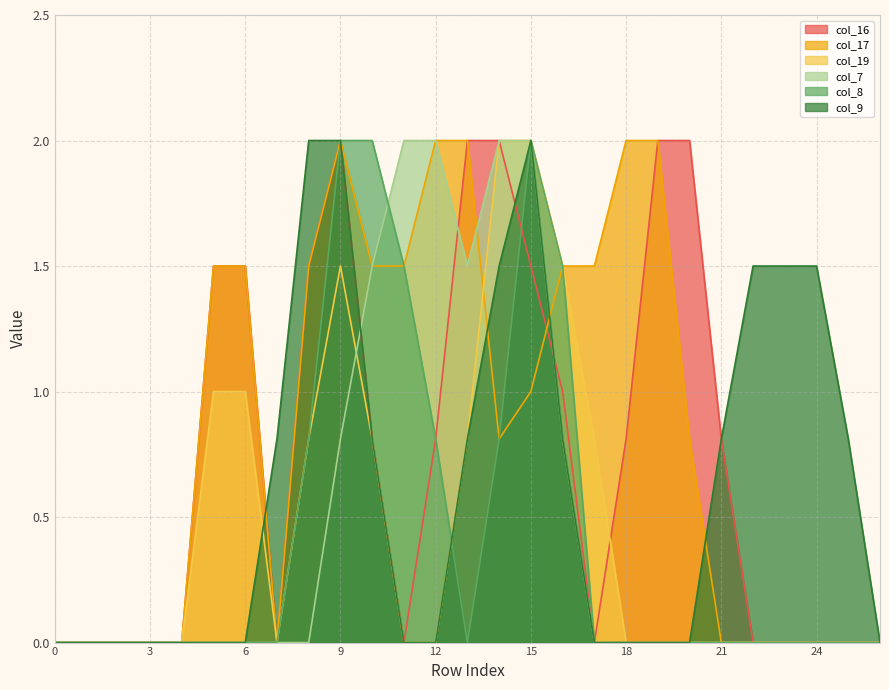

At which category does col_7 reach its first local valley?

13